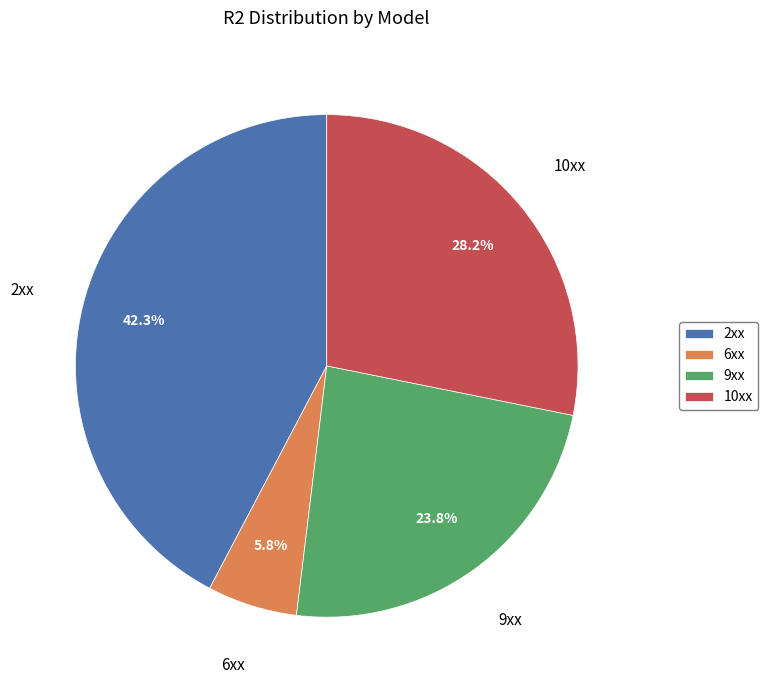

What is the largest slice in the pie chart?

2xx